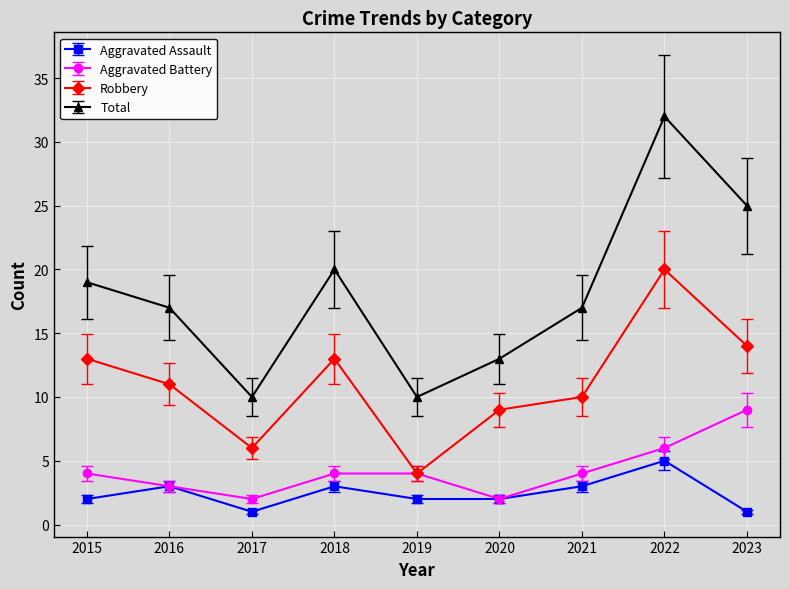

What is the value of the Total point at the 6th from the left?

13